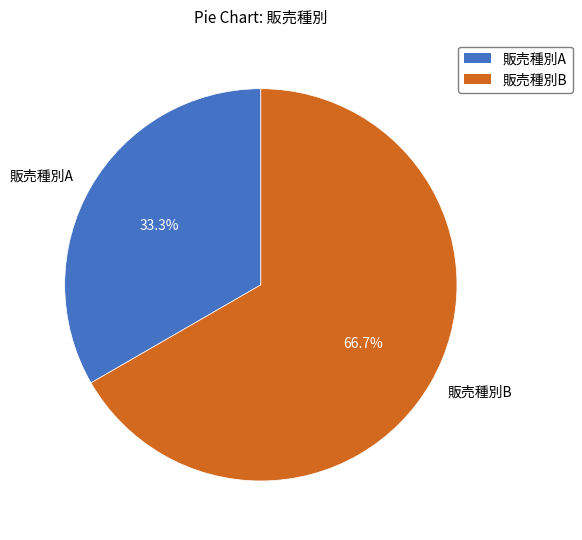

The 販売種別B slice represents 79% of the pie. True or false?

False